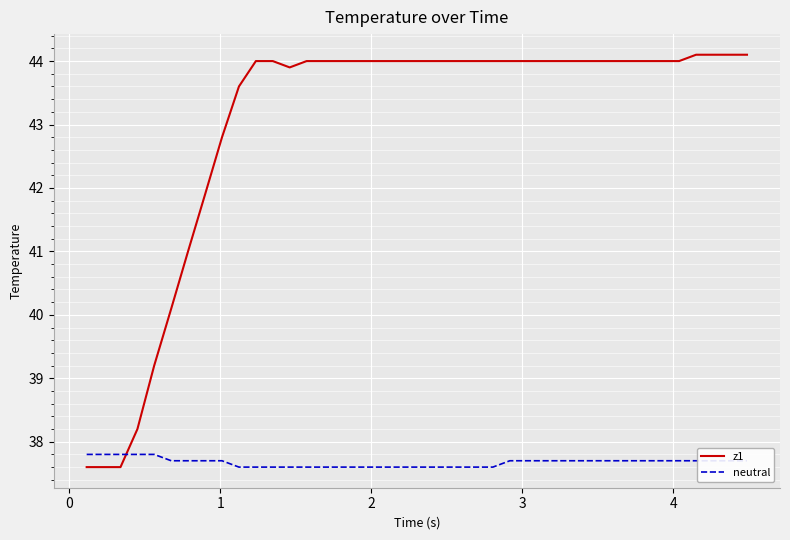

Reading left to right, extract all data points from this chart.

z1: 37.6	37.6	37.6	38.2	39.2	40.1	41.0	41.9	42.8	43.6	44.0	44.0	43.9	44.0	44.0	44.0	44.0	44.0	44.0	44.0	44.0	44.0	44.0	44.0	44.0	44.0	44.0	44.0	44.0	44.0	44.0	44.0	44.0	44.0	44.0	44.0	44.1	44.1	44.1	44.1
neutral: 37.8	37.8	37.8	37.8	37.8	37.7	37.7	37.7	37.7	37.6	37.6	37.6	37.6	37.6	37.6	37.6	37.6	37.6	37.6	37.6	37.6	37.6	37.6	37.6	37.6	37.7	37.7	37.7	37.7	37.7	37.7	37.7	37.7	37.7	37.7	37.7	37.7	37.7	37.7	37.7